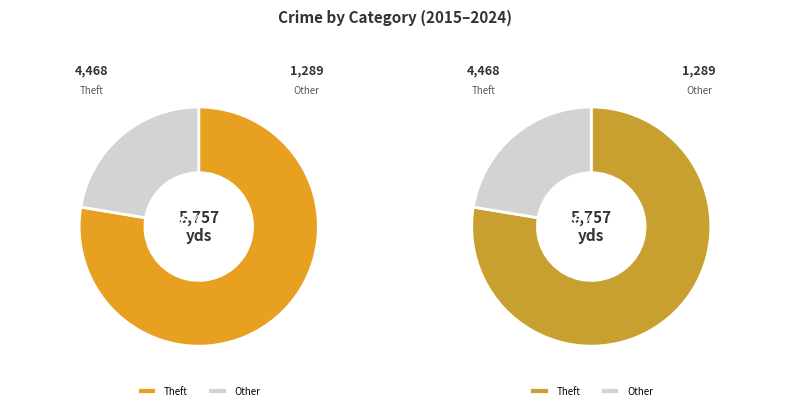

True or false: Homicide accounts for 0% of the total.

True